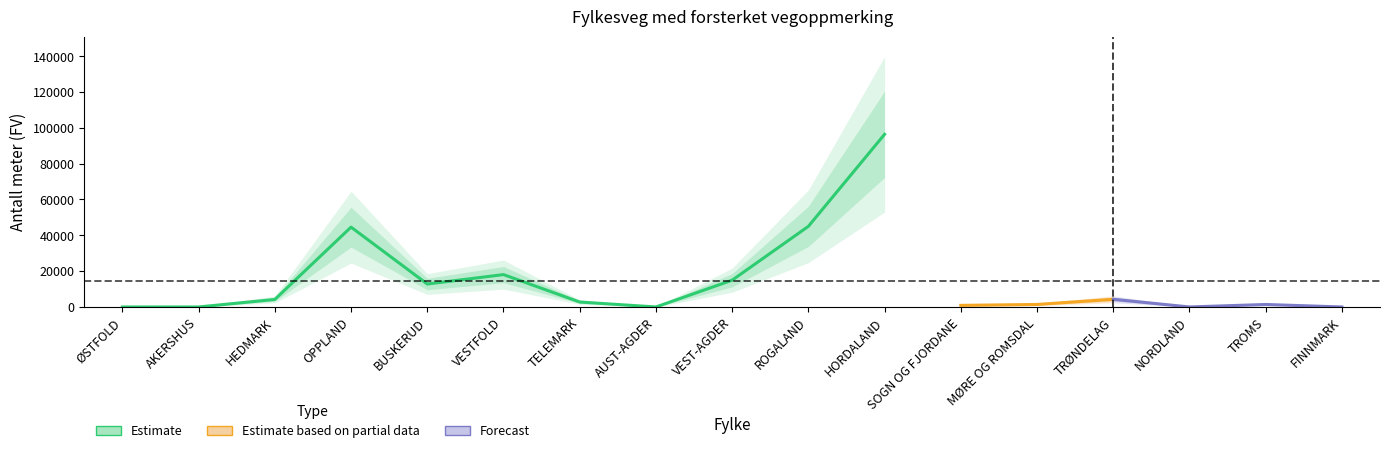

What is the ratio of the value at SOGN OG FJORDANE to the value at BUSKERUD?

0.1